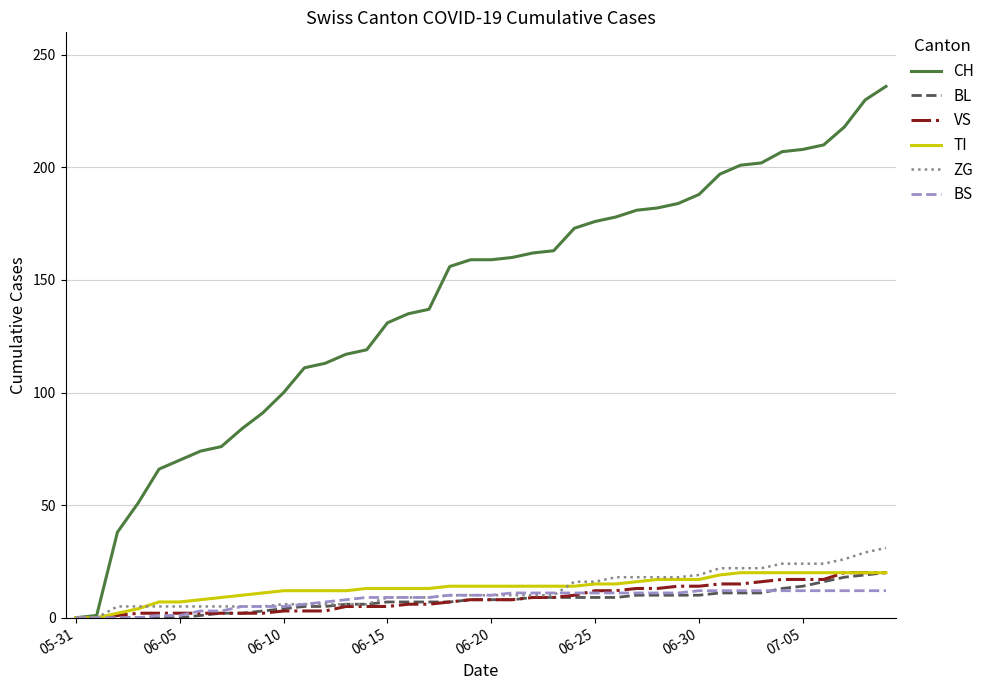

Which series has the largest range (max minus min)?

CH